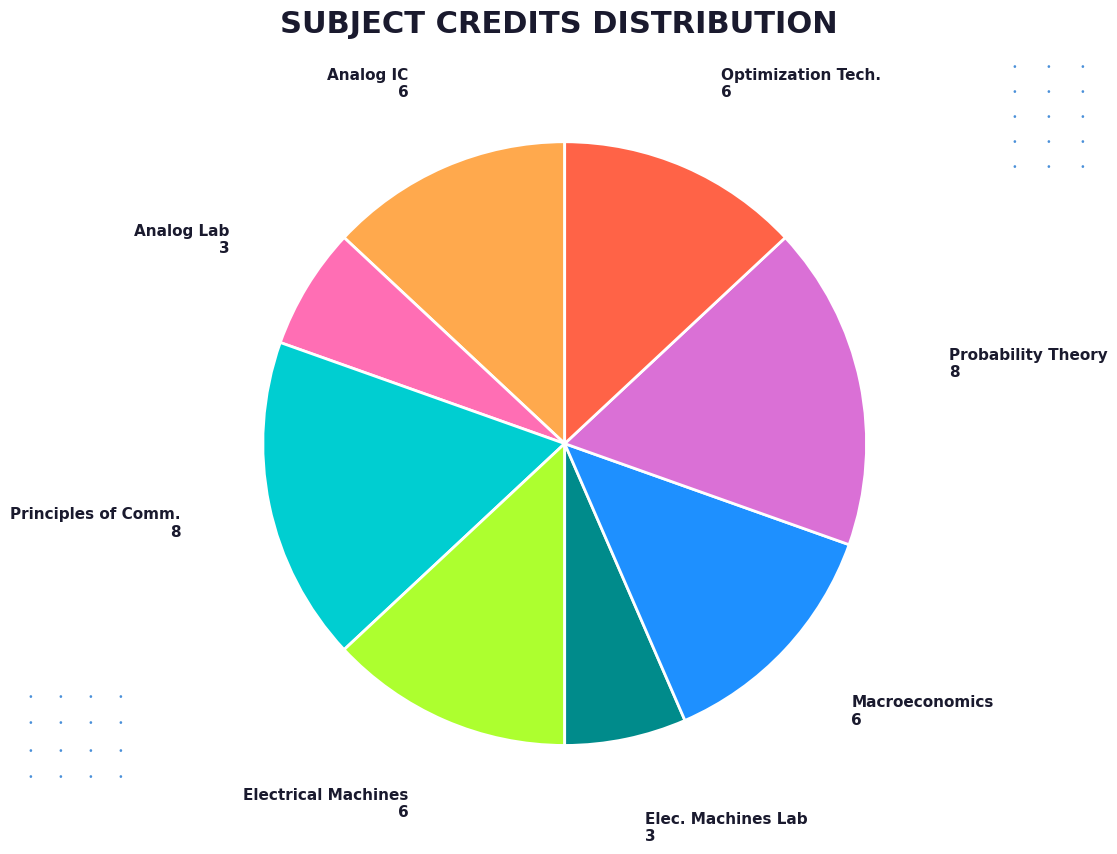

Does any single category account for the majority?

No